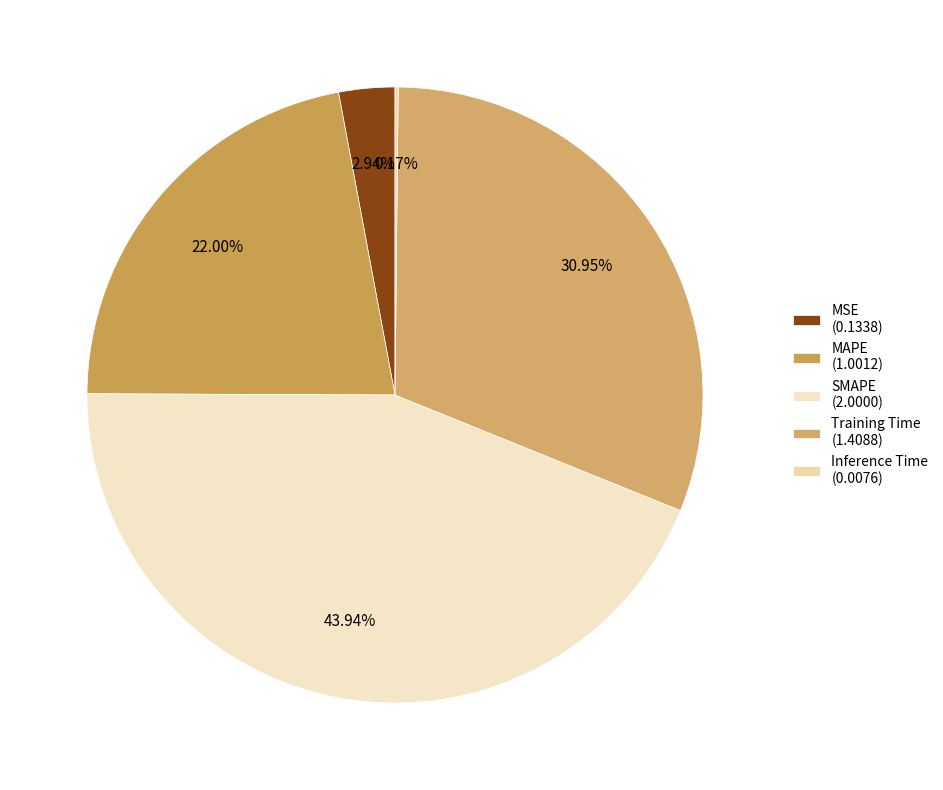

What is the change in value from MSE to Training Time?

+1.3